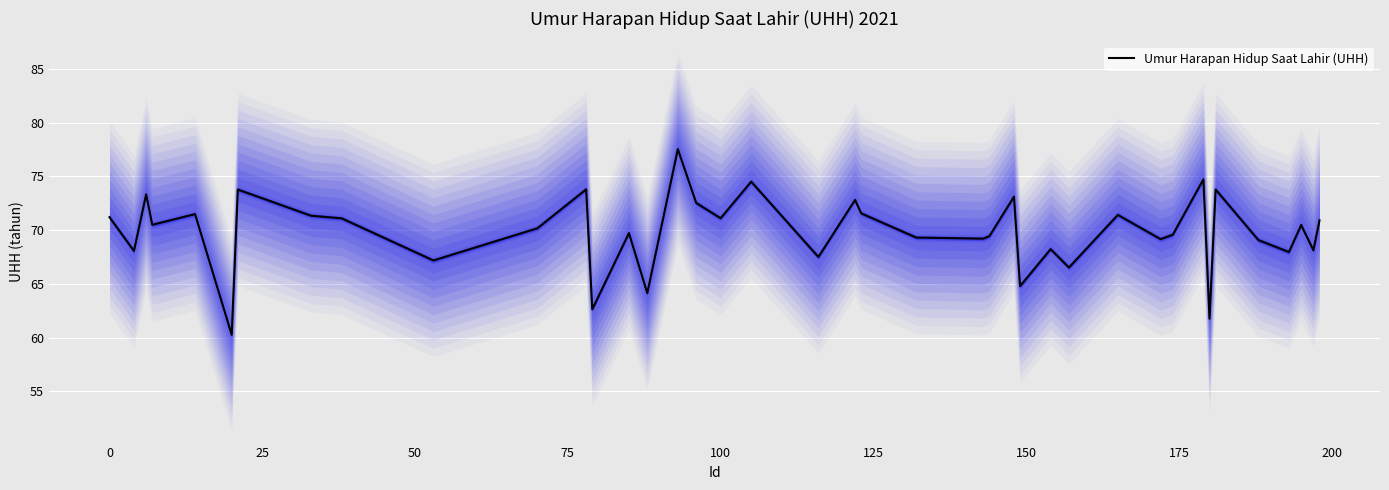

What is the maximum value for Umur Harapan Hidup Saat Lahir (UHH)?

77.5